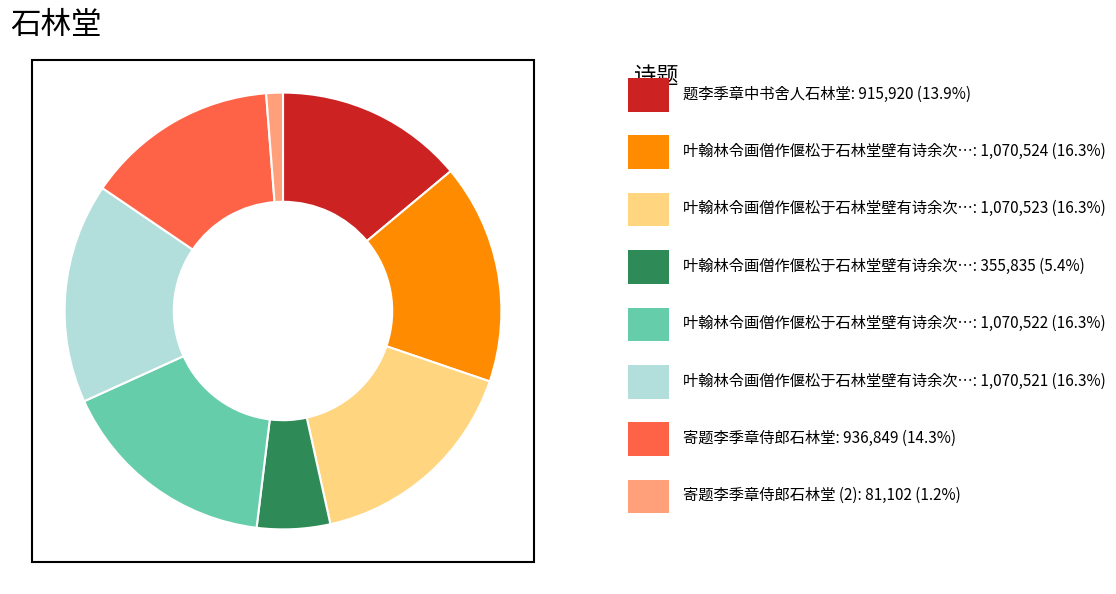

Does any single category account for the majority?

No